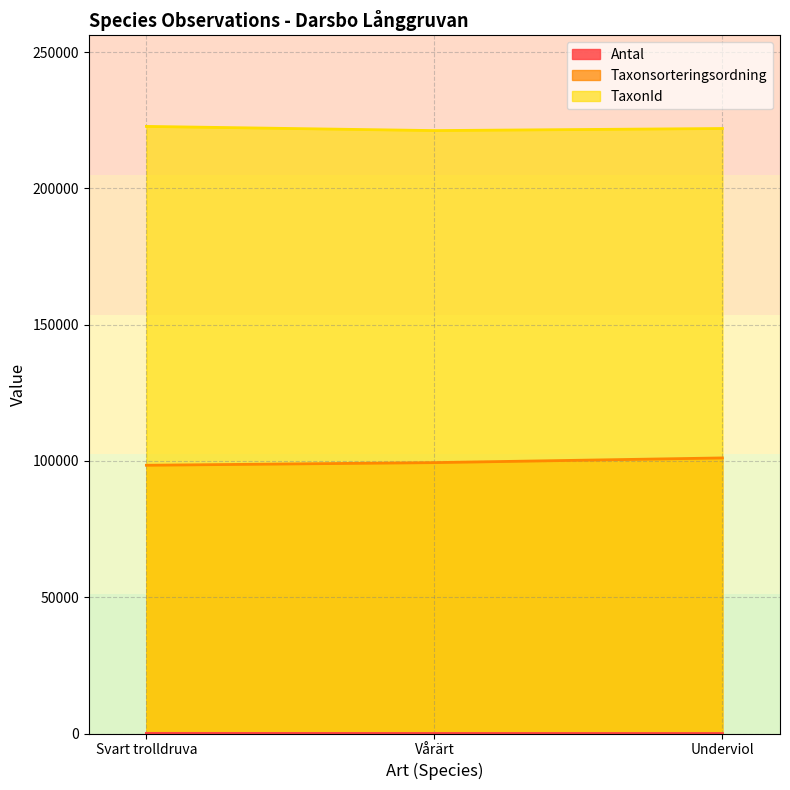

At how many categories does at least one series exceed 202980?

3